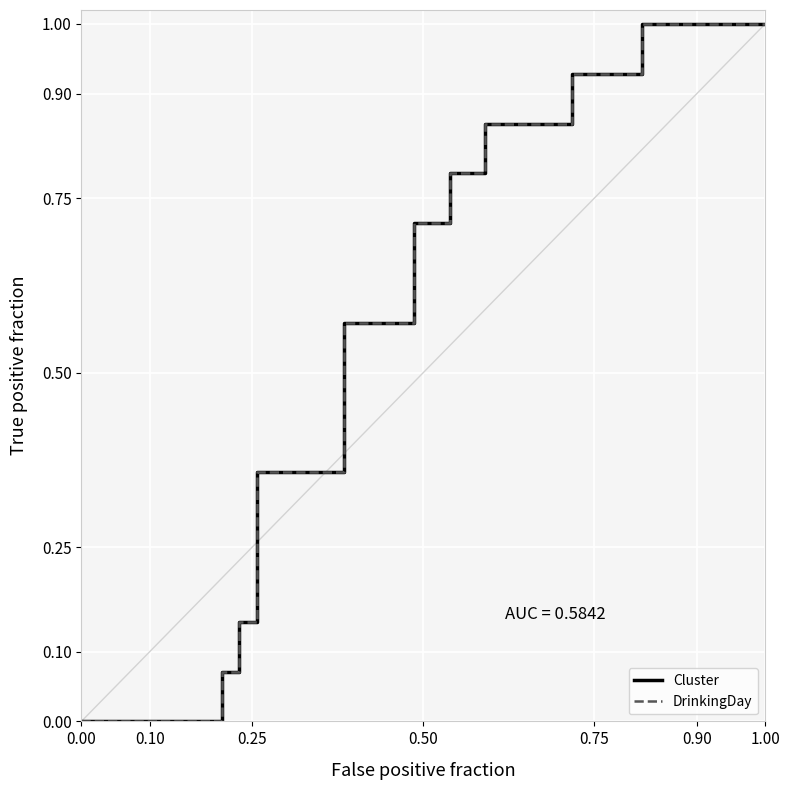

What is the difference between the maximum and minimum values in the DrinkingDay series?

1.0